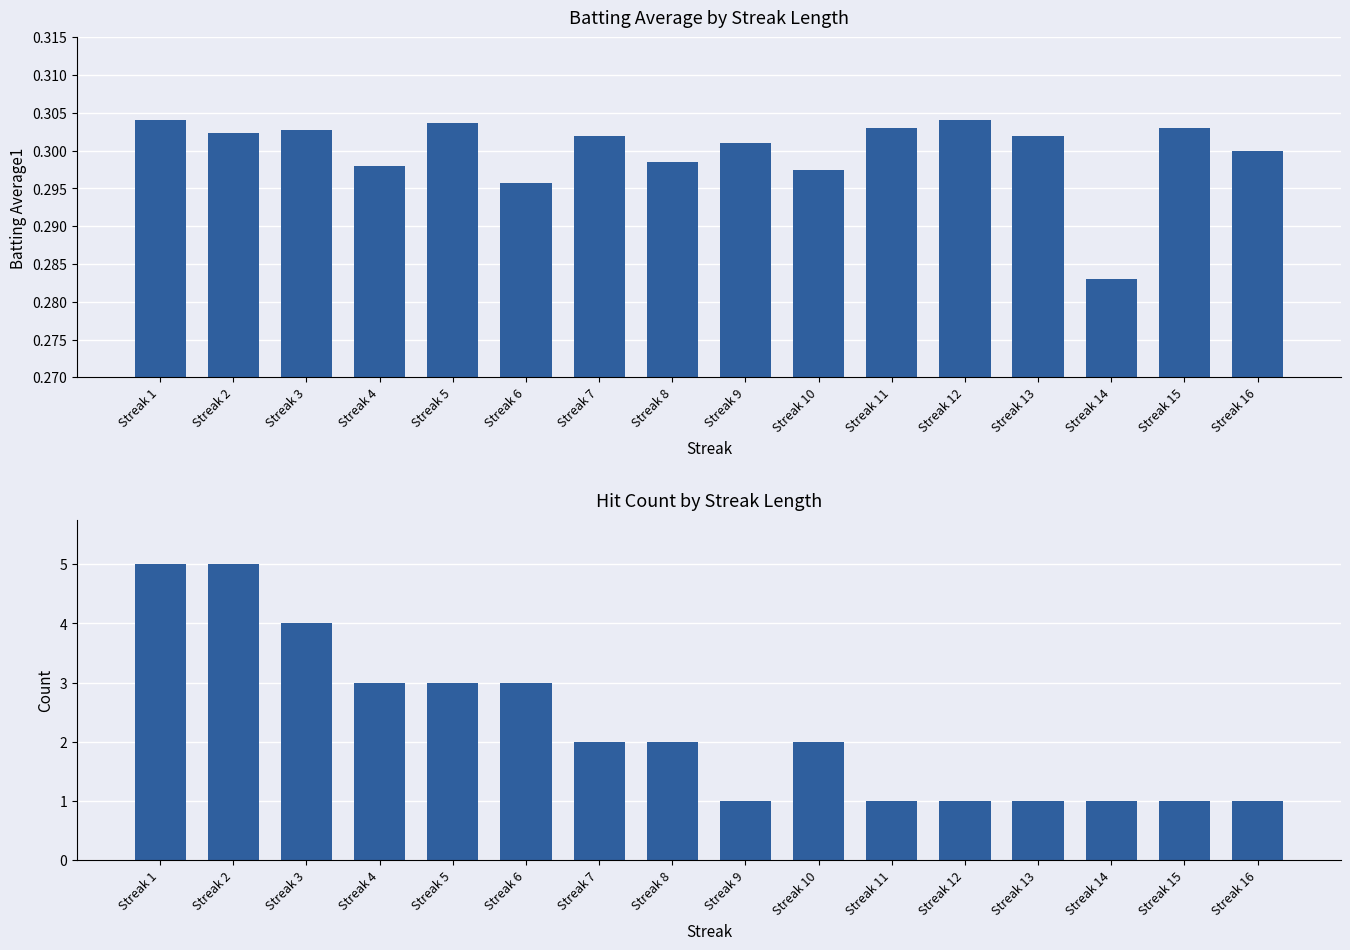

Reading left to right, transcribe all the data shown in this chart.

Batting Average1: Streak 1=0.3	Streak 2=0.3	Streak 3=0.3	Streak 4=0.3	Streak 5=0.3	Streak 6=0.3	Streak 7=0.3	Streak 8=0.3	Streak 9=0.3	Streak 10=0.3	Streak 11=0.3	Streak 12=0.3	Streak 13=0.3	Streak 14=0.3	Streak 15=0.3	Streak 16=0.3
Hit Count: Streak 1=5.0	Streak 2=5.0	Streak 3=4.0	Streak 4=3.0	Streak 5=3.0	Streak 6=3.0	Streak 7=2.0	Streak 8=2.0	Streak 9=1.0	Streak 10=2.0	Streak 11=1.0	Streak 12=1.0	Streak 13=1.0	Streak 14=1.0	Streak 15=1.0	Streak 16=1.0